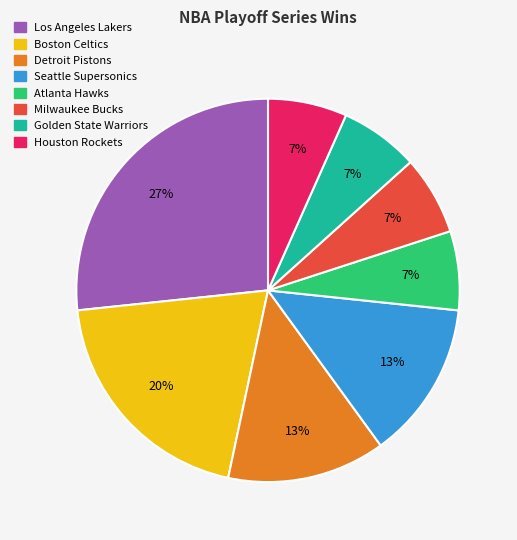

How many slices are in this pie chart?

8